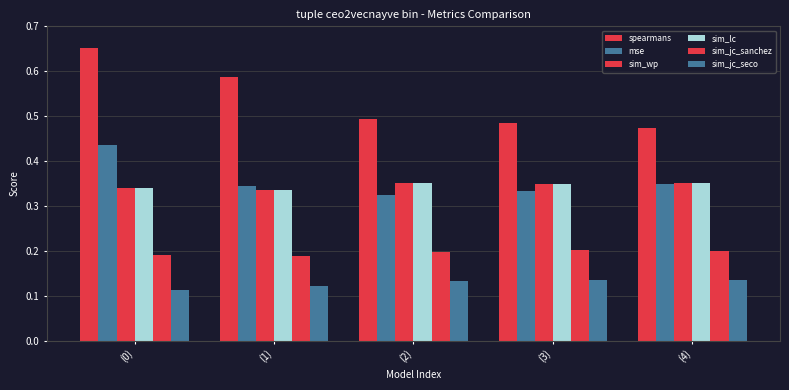

At which category does the chart reach its peak across all series?

(0)